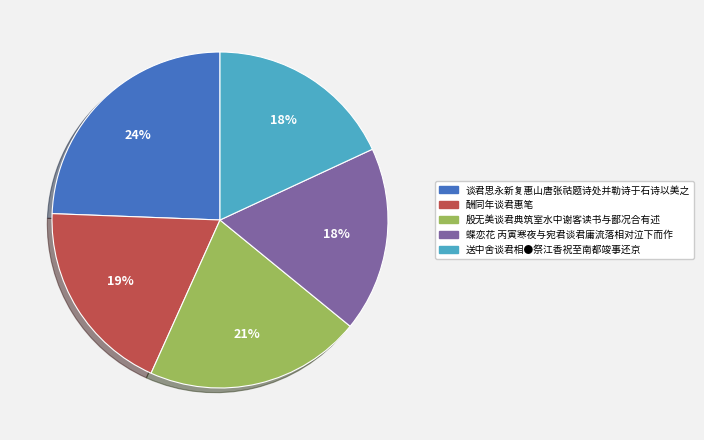

Is it true that 谈君思永新复惠山唐张祜题诗处并勒诗于石诗以美之 is 10% of the pie?

False